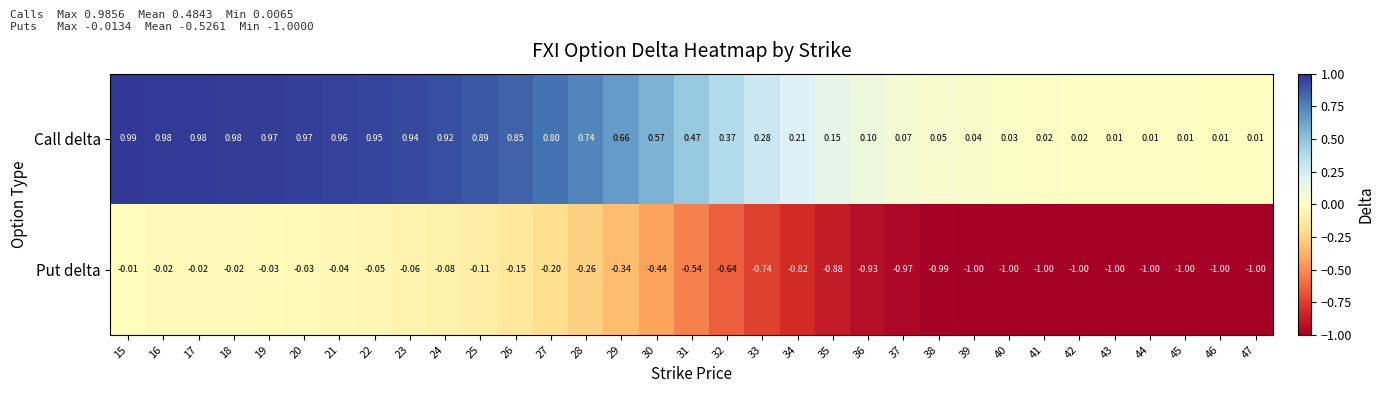

List the series in order of their overall mean, lowest first.

Put delta, Call delta